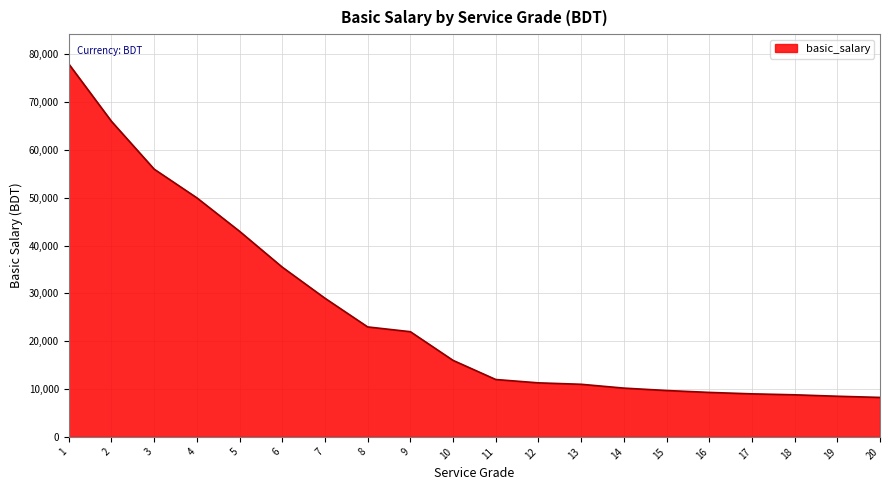

What is the change in value from 1 to 19?

-69500